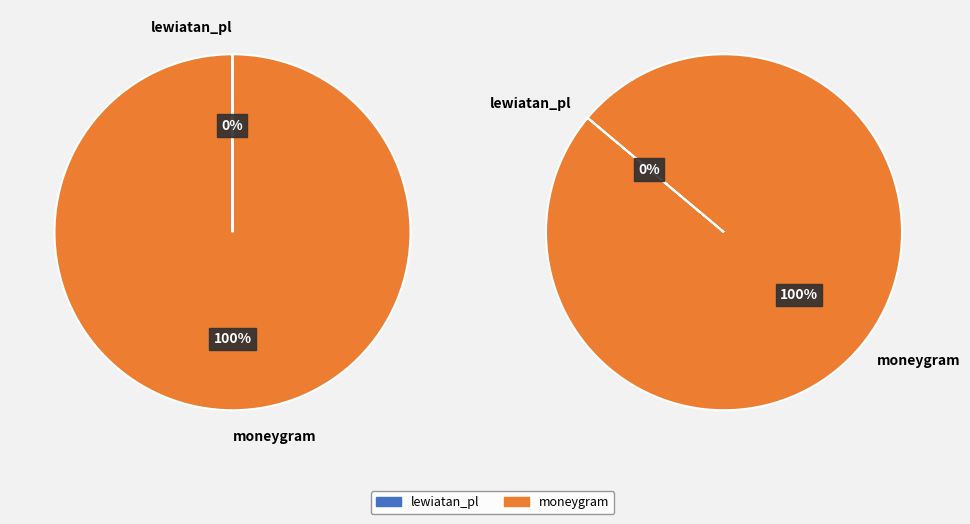

Is it true that moneygram is 91% of the pie?

False